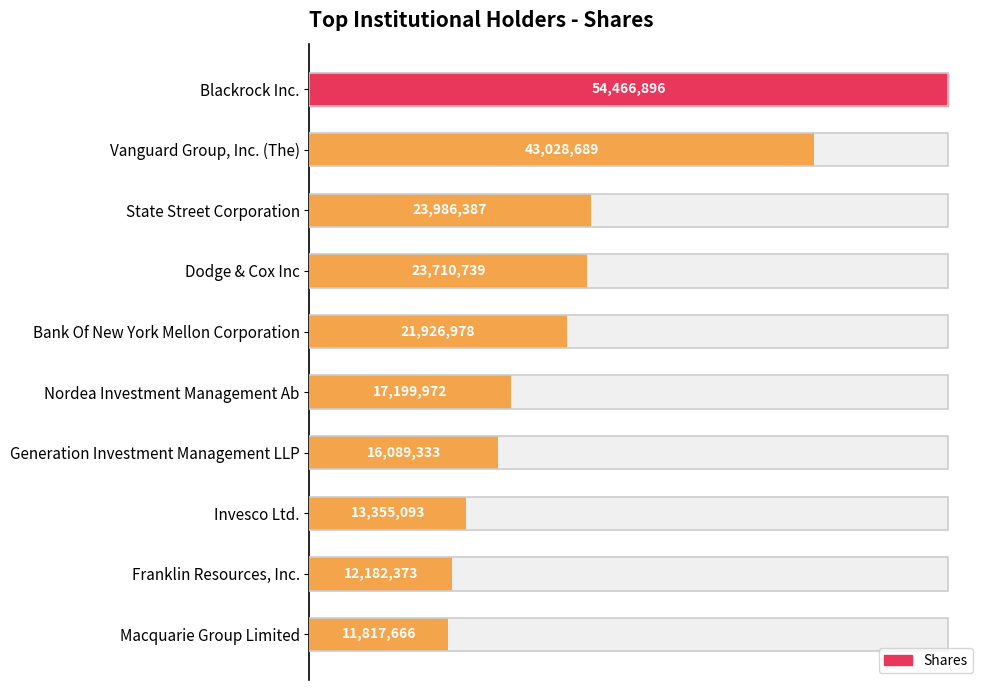

The value at State Street Corporation is 37763180. True or false?

False